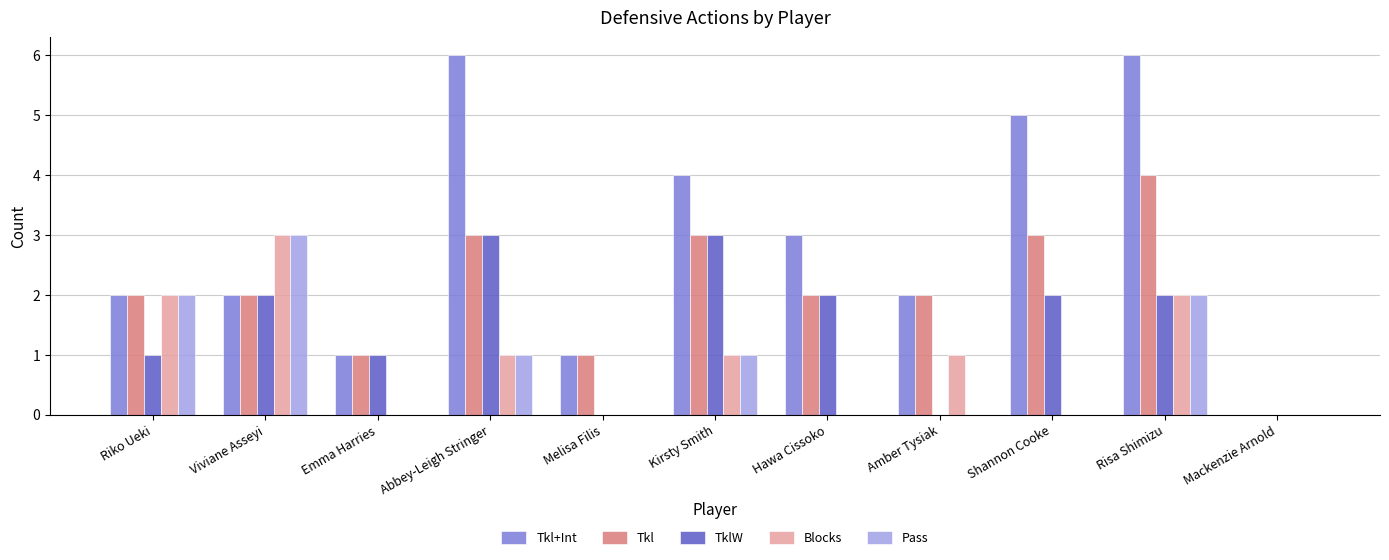

Is it true that Blocks equals 0 at Shannon Cooke?

True